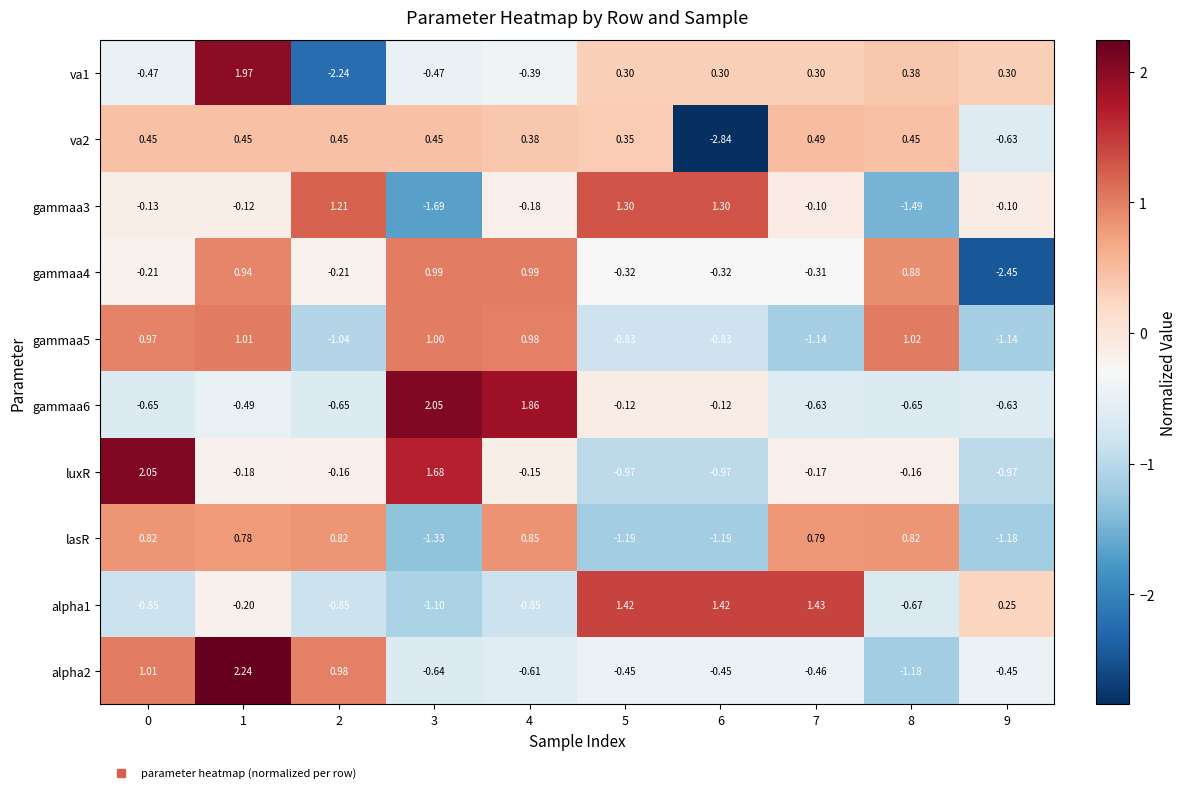

Is the value of va1 at 4 greater than the value of gammaa6 at 3?

No